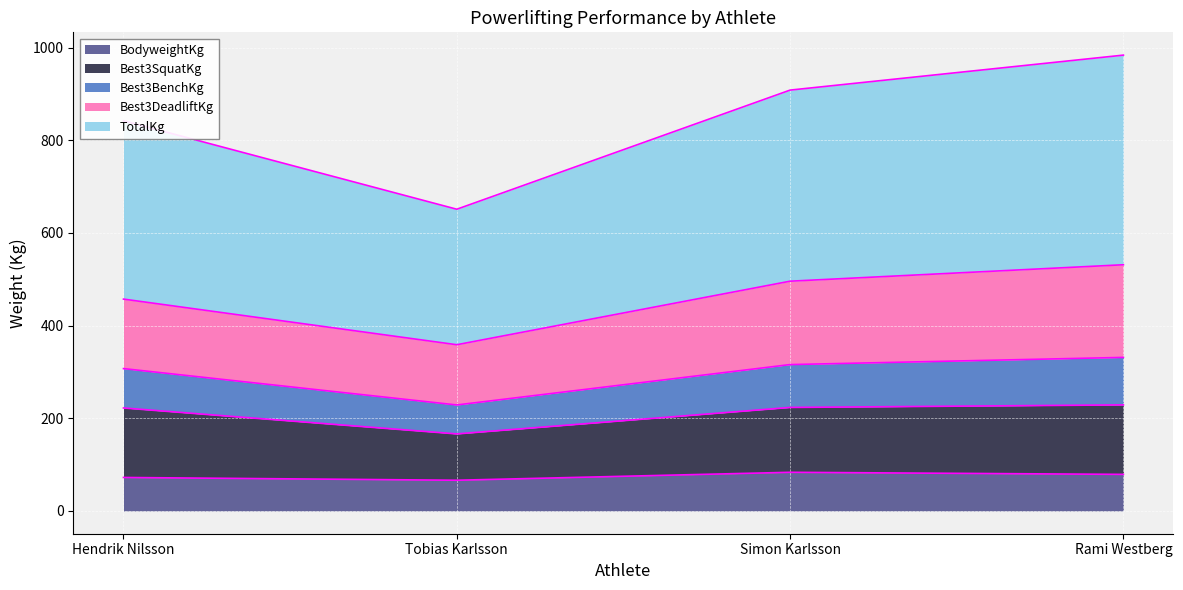

What is the label of the 1st point from the left?

Hendrik Nilsson